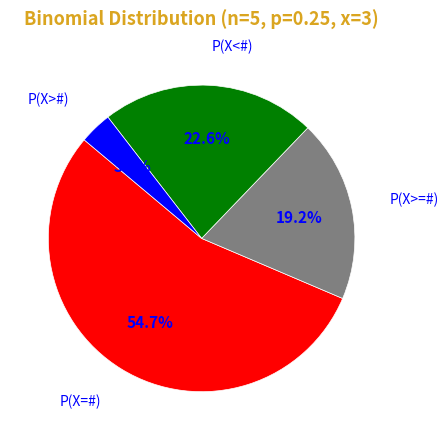

To the nearest percent, what portion does P(X>#) represent?

3%